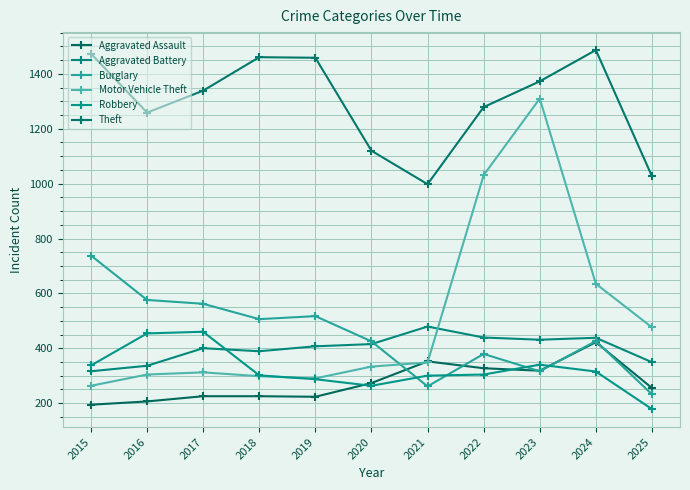

At how many categories does at least one series exceed 869?

11